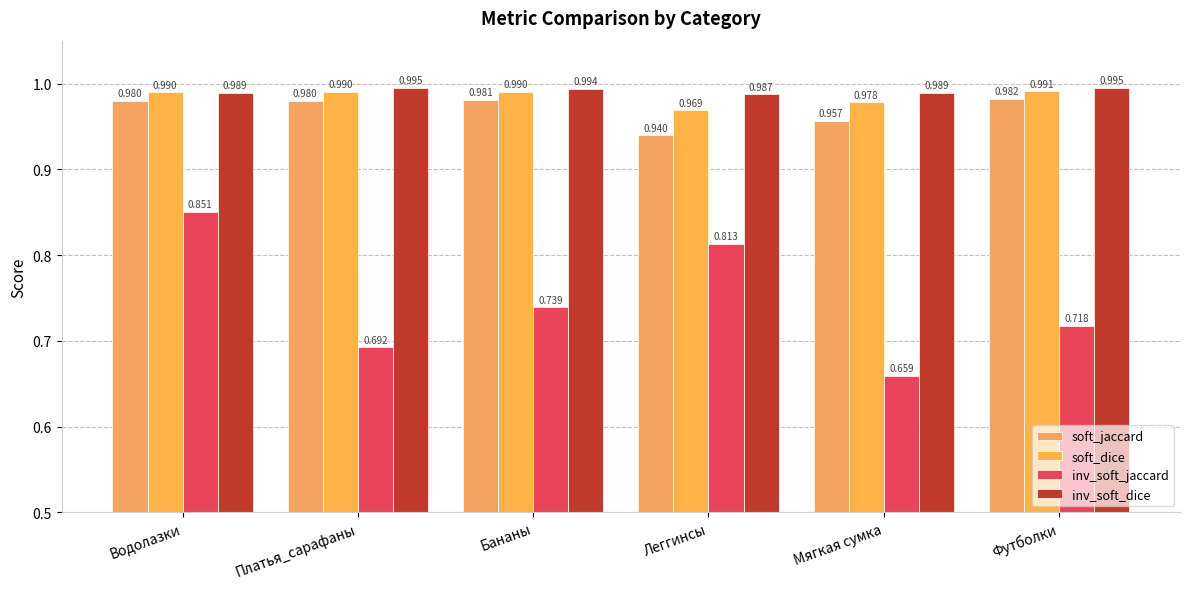

Where is soft_dice nearest to the value 0?

Леггинсы